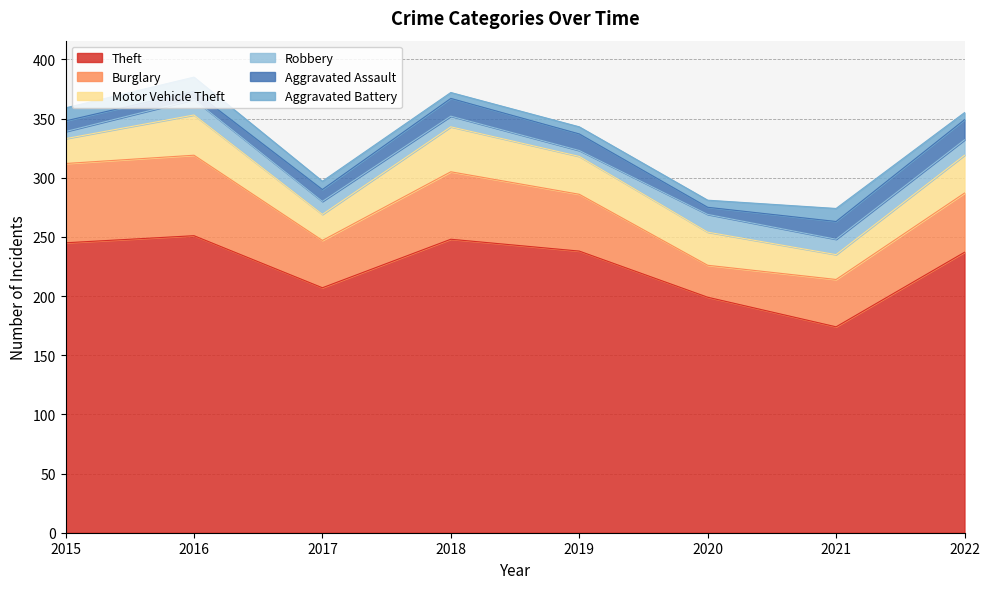

Which series has the largest range (max minus min)?

Theft